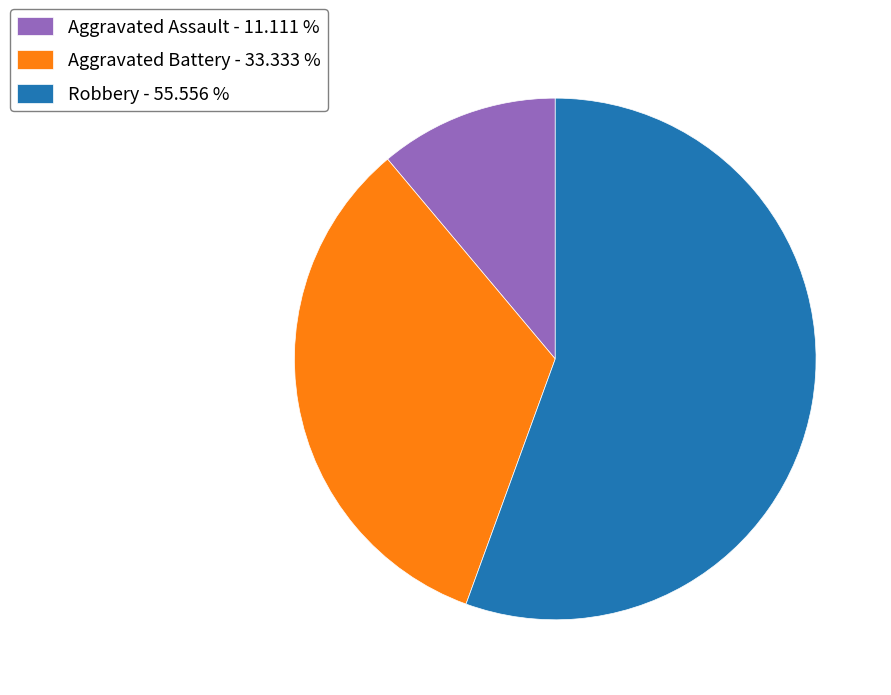

Is the sum of Robbery - 55.556 % and Aggravated Assault - 11.111 % greater than half?

Yes